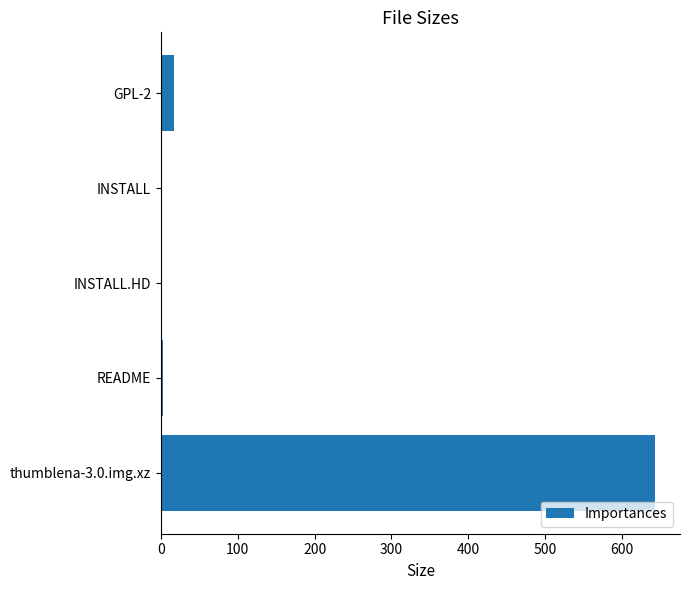

At which label is the value closest to 322?

GPL-2